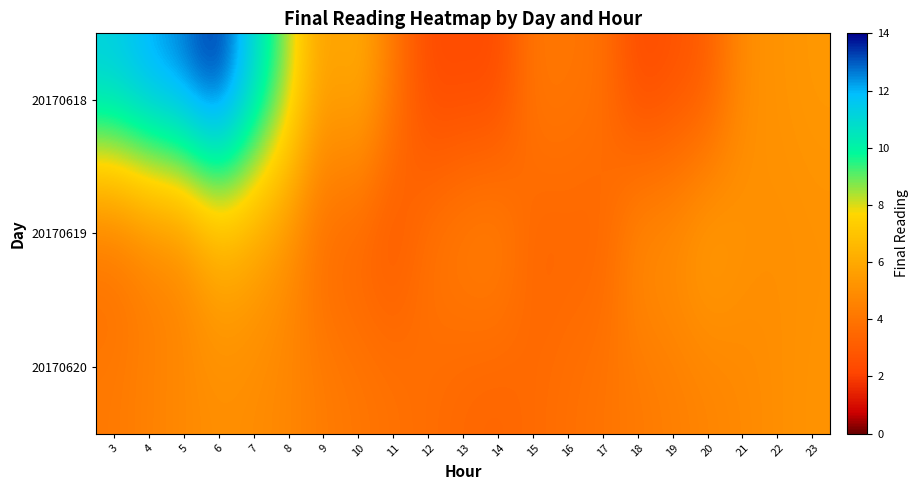

Reading left to right, list all the values displayed in this chart.

20170618: 3=11.4	4=12.2	5=12.7	6=13.8	7=11.2	8=8.6	9=5.4	10=6.4	11=4.1	12=2.3	13=2.3	14=2.3	15=4.1	16=4.1	17=3.9	18=2.3	19=2.6	20=3.0	21=5.0	22=5.2	23=5.4
20170619: 3=3.7	4=4.5	5=4.6	6=6.4	7=5.8	8=5.0	9=3.5	10=3.3	11=2.7	12=4.0	13=4.5	14=4.8	15=3.3	16=3.4	17=3.3	18=5.1	19=5.1	20=5.9	21=5.2	22=5.0	23=5.1
20170620: 3=4.2	4=4.5	5=4.8	6=5.0	7=4.9	8=4.7	9=4.3	10=4.1	11=3.9	12=3.7	13=3.5	14=3.4	15=3.6	16=3.8	17=4.0	18=4.2	19=4.4	20=4.6	21=4.8	22=5.0	23=5.2